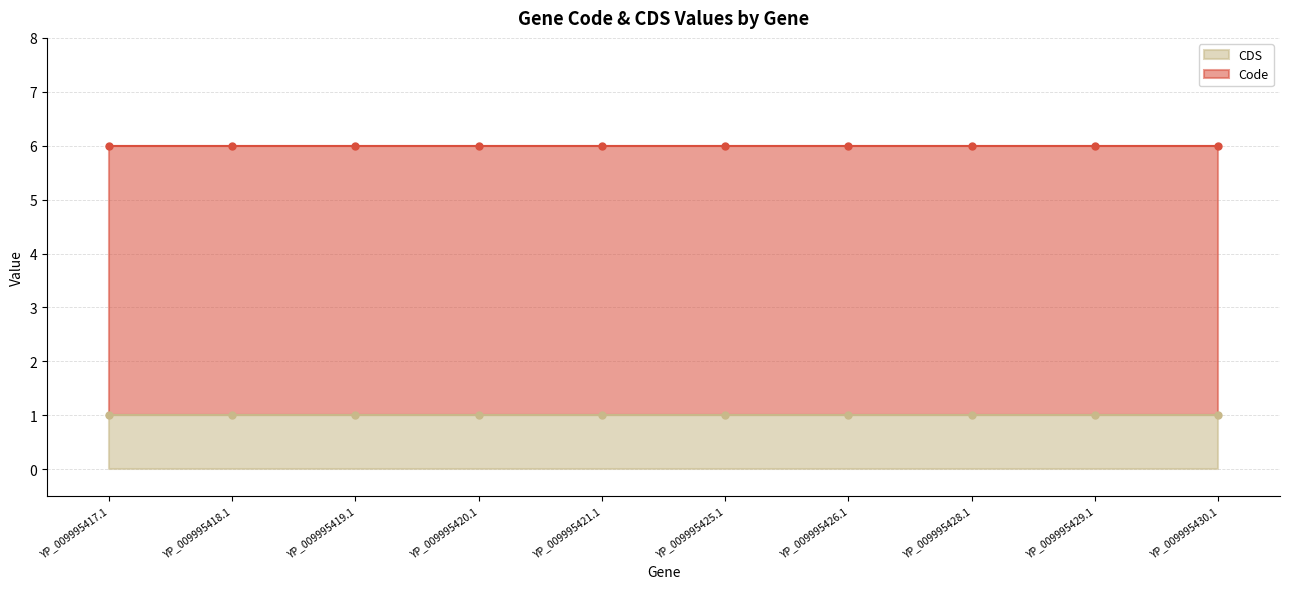

True or false: CDS has a value of 1 at YP_009995417.1.

True